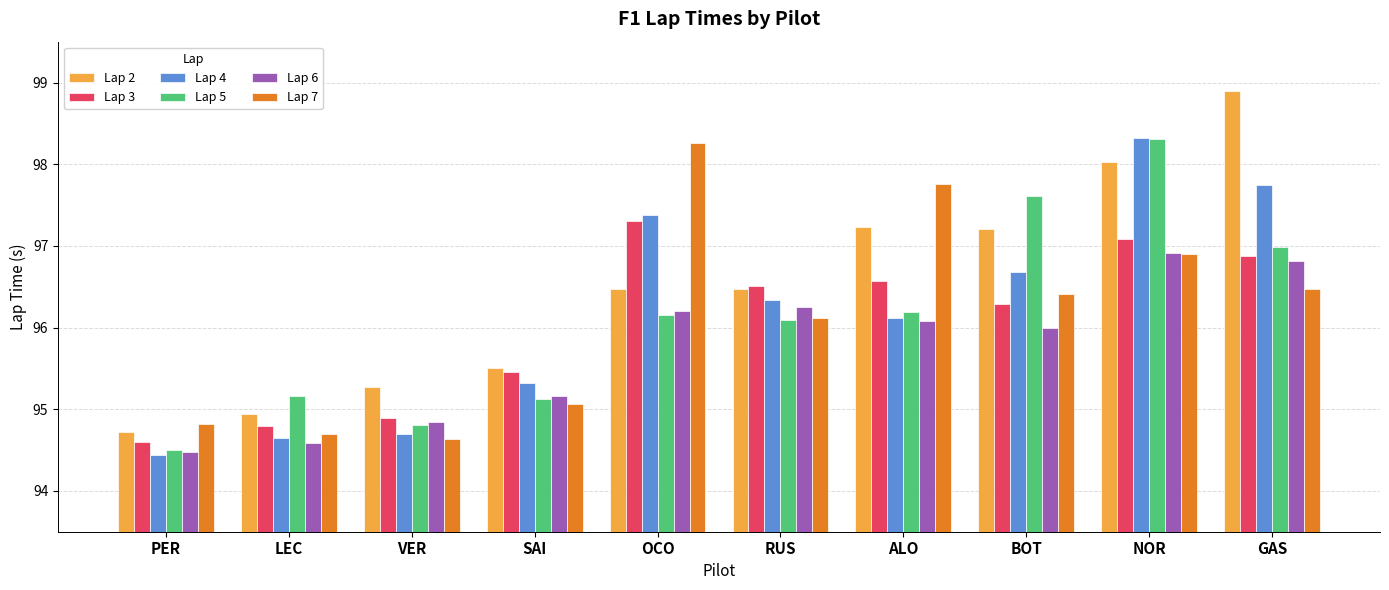

The value of Lap 5 at BOT is 97.6. True or false?

True